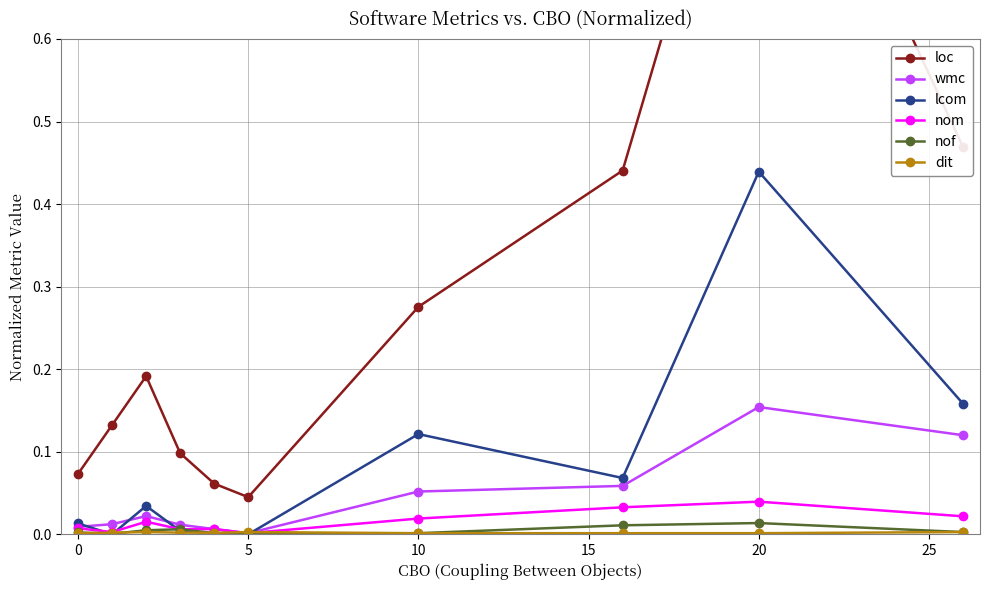

Which category has the highest value in the wmc series?

20